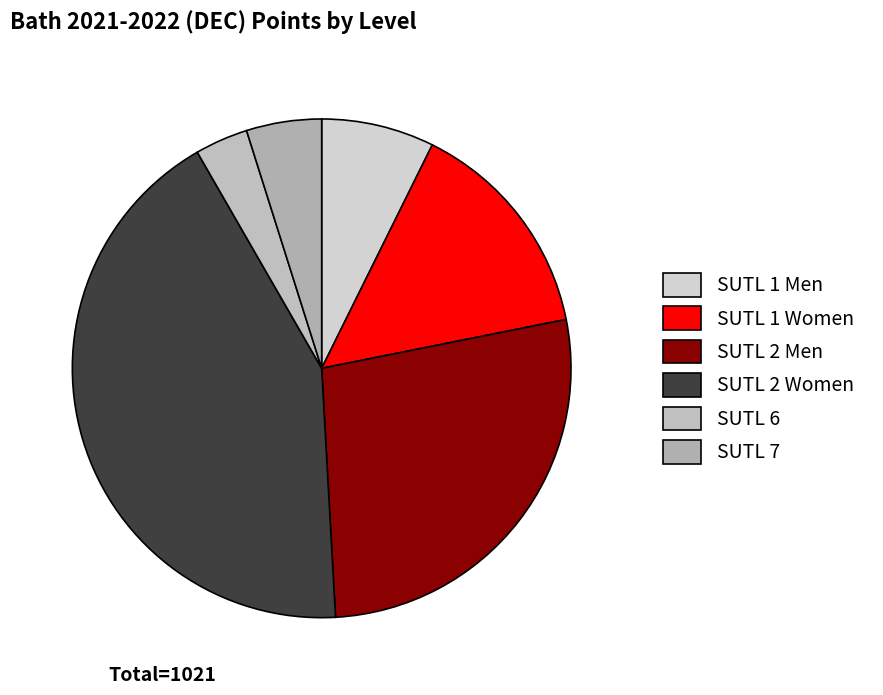

What is the change in value from SUTL 6 to SUTL 7?

+14.6